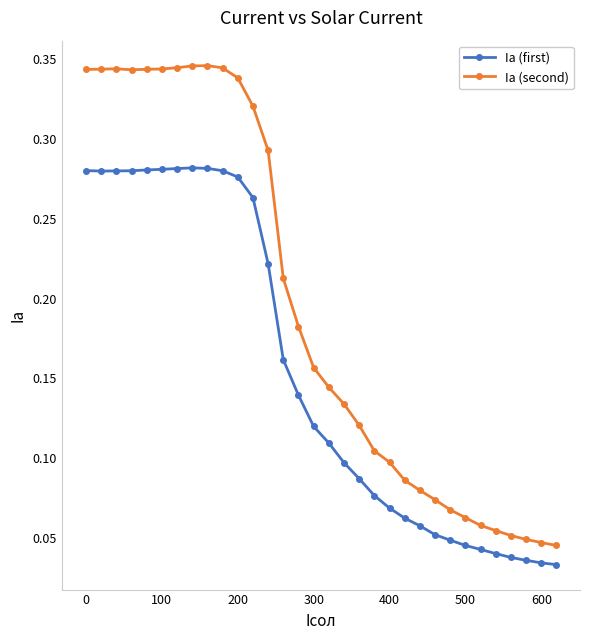

Which series has the largest range (max minus min)?

Ia (second)